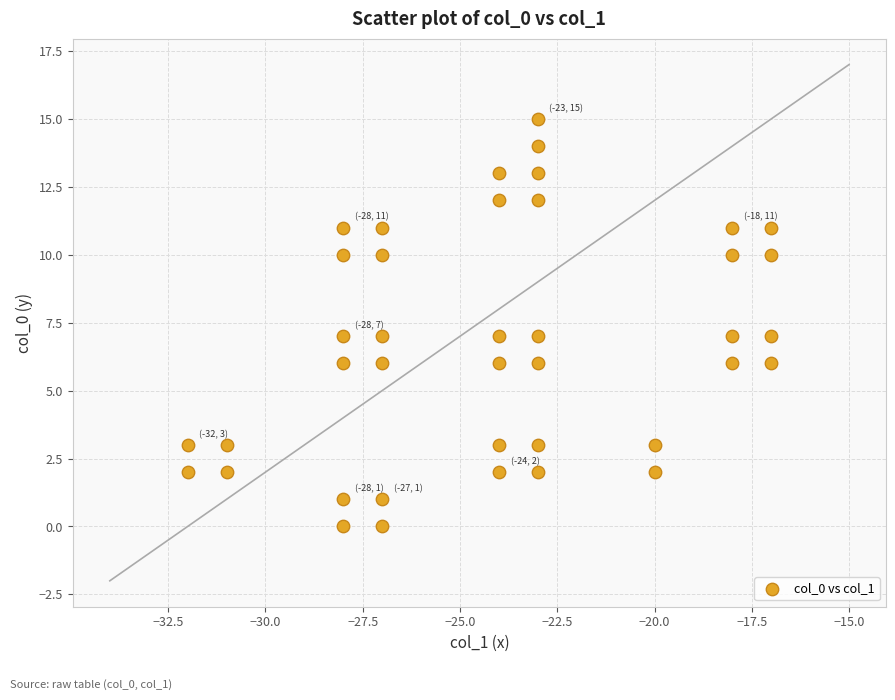

What is the range of X values (max minus min)?

15